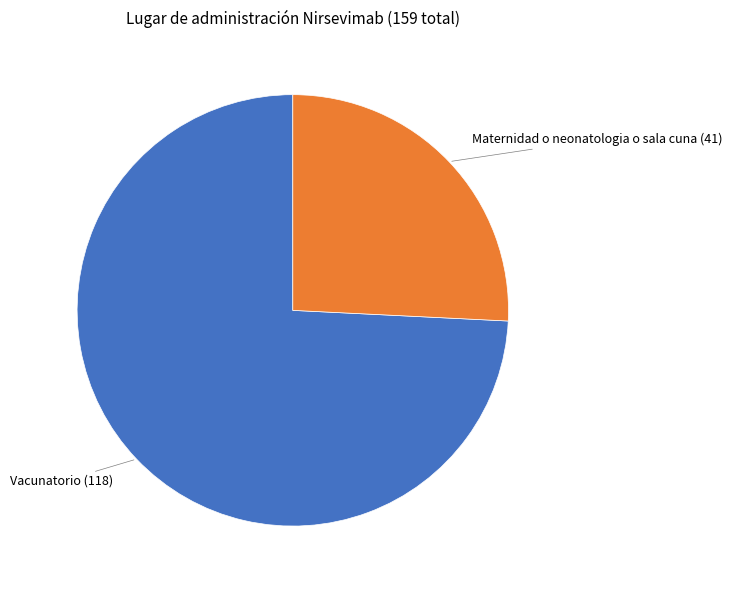

Does any single category account for the majority?

Yes